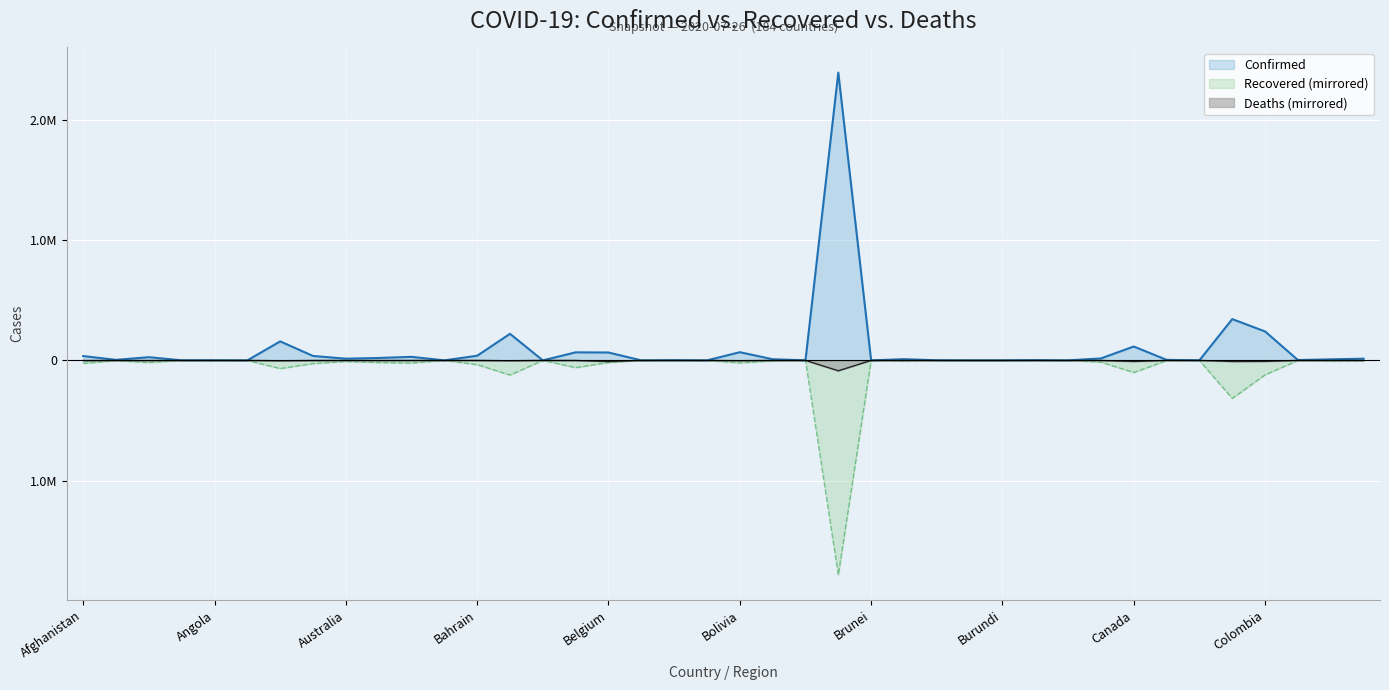

At which category does Confirmed reach its first local peak?

Algeria